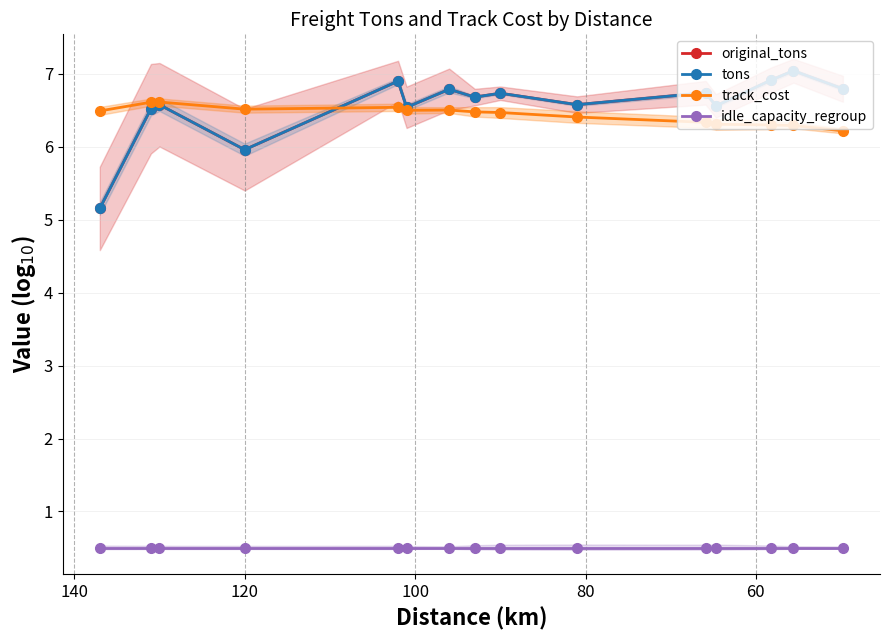

Does the chart have visible grid lines?

Yes